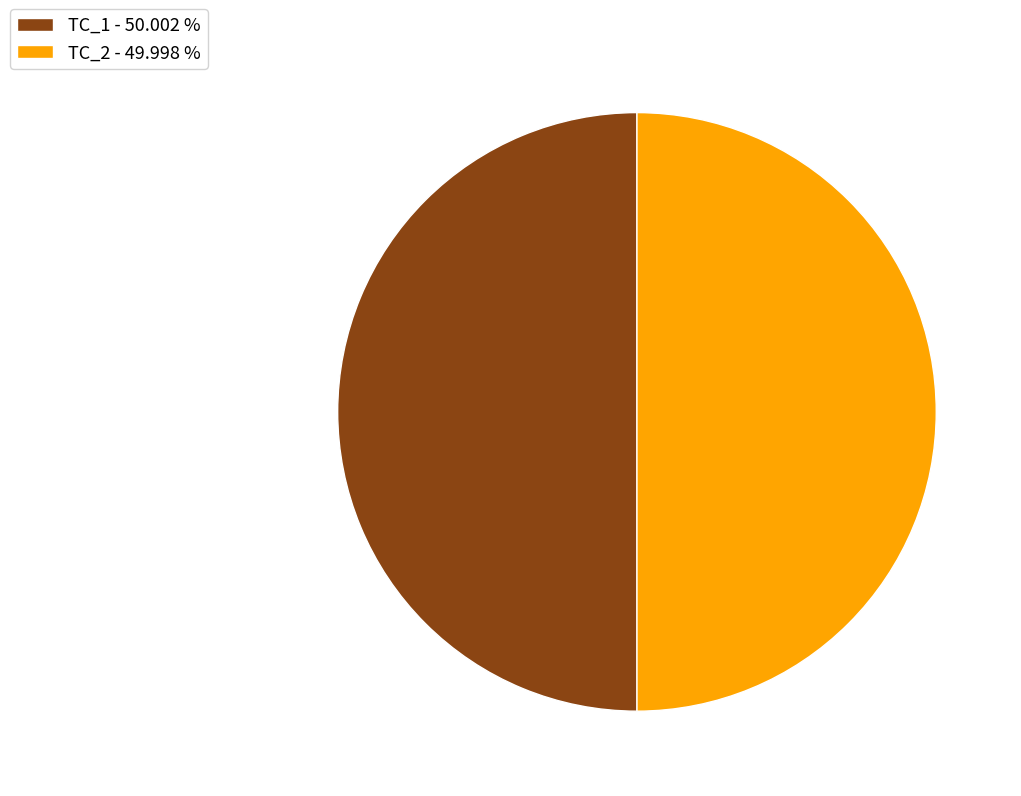

What is the ratio of the value at TC_2 - 49.998 % to the value at TC_1 - 50.002 %?

1.0